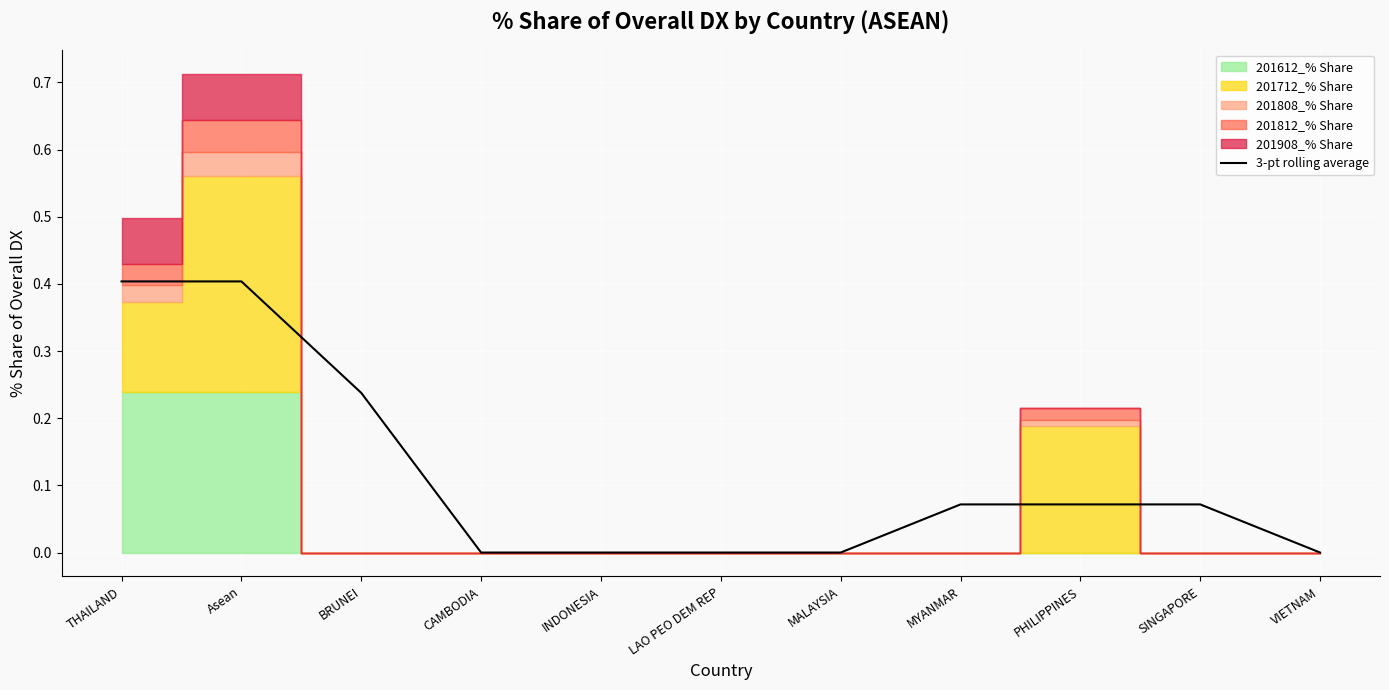

List the labels in order of value, smallest first.

CAMBODIA, INDONESIA, LAO PEO DEM REP, MALAYSIA, VIETNAM, MYANMAR, PHILIPPINES, SINGAPORE, BRUNEI, THAILAND, Asean